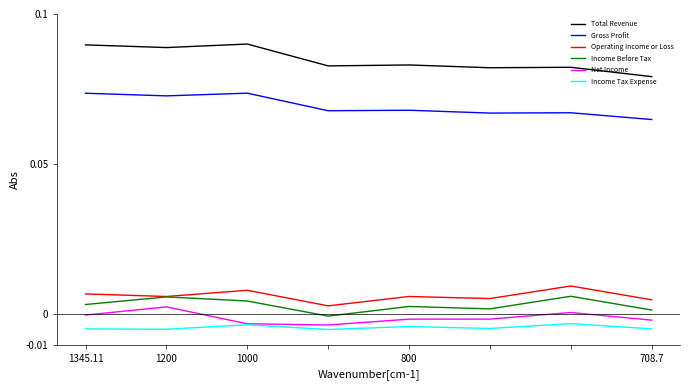

True or false: Gross Profit and Income Before Tax cross at least once.

False